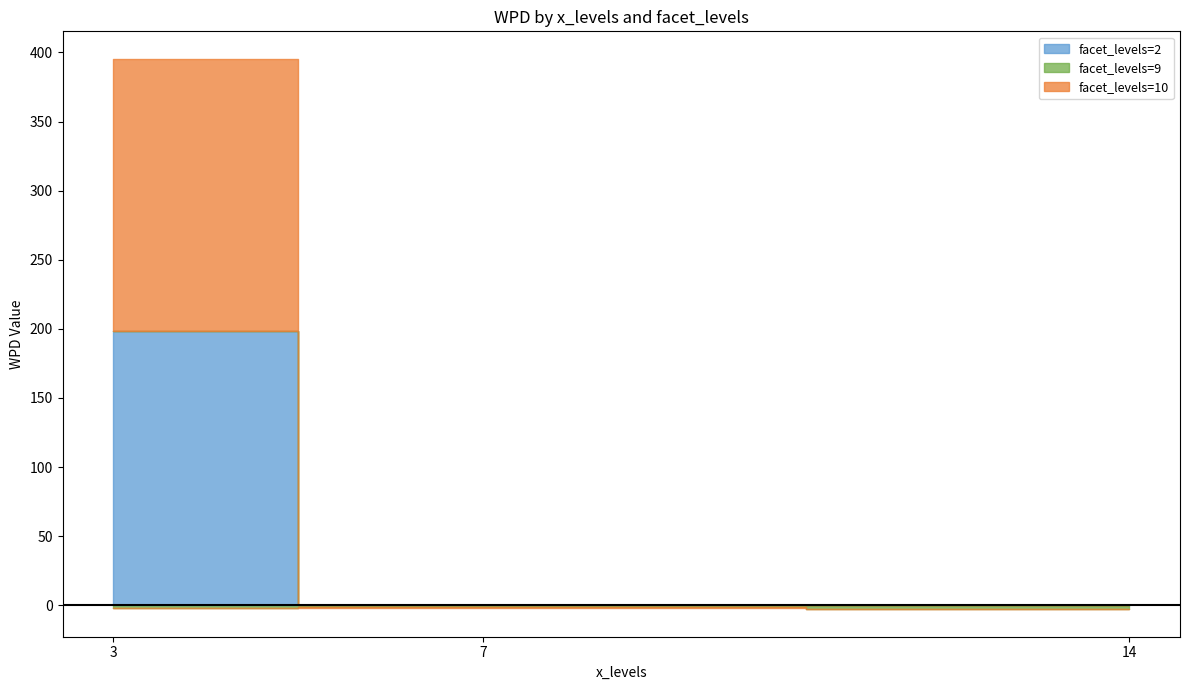

What are all the series names shown in the legend?

facet_levels=2, facet_levels=9, facet_levels=10